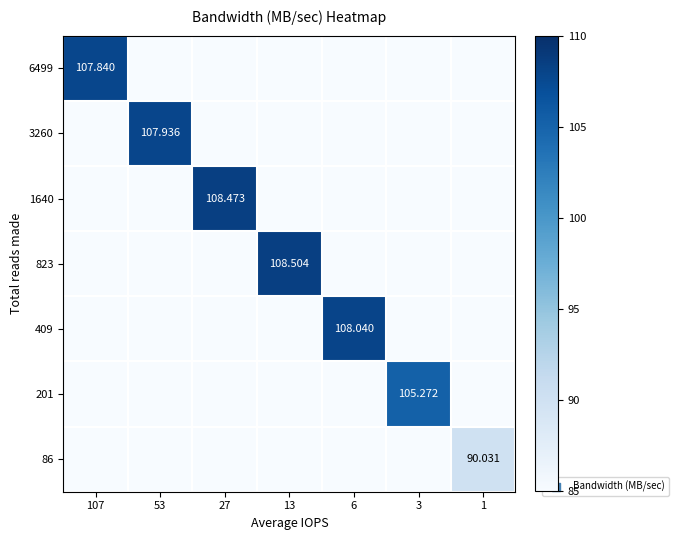

At which category does the chart reach its peak across all series?

13